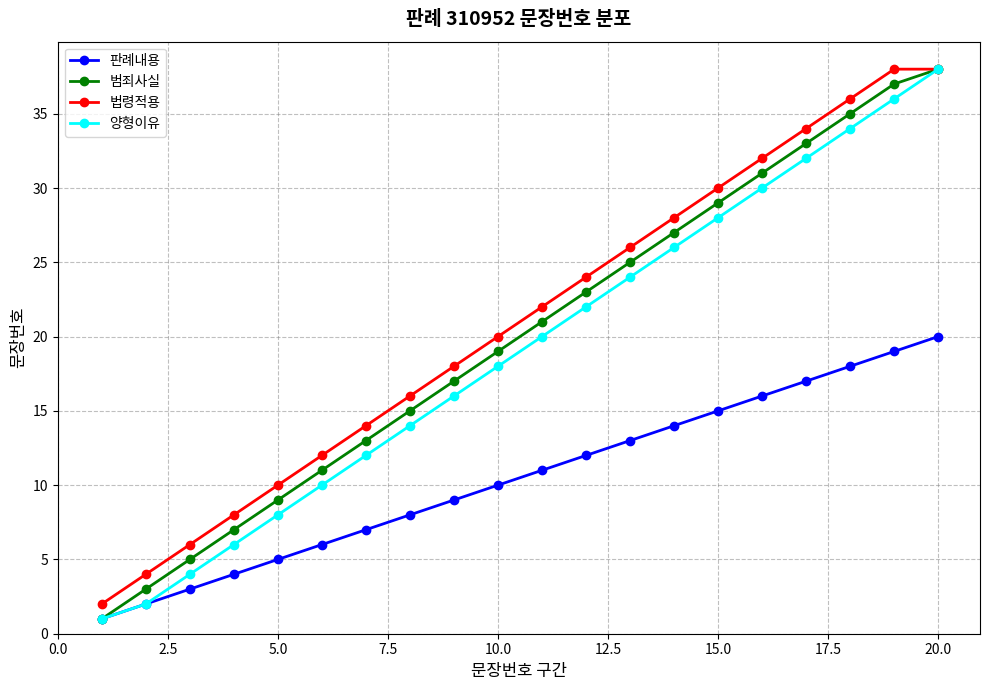

How many lines are shown in the chart?

4